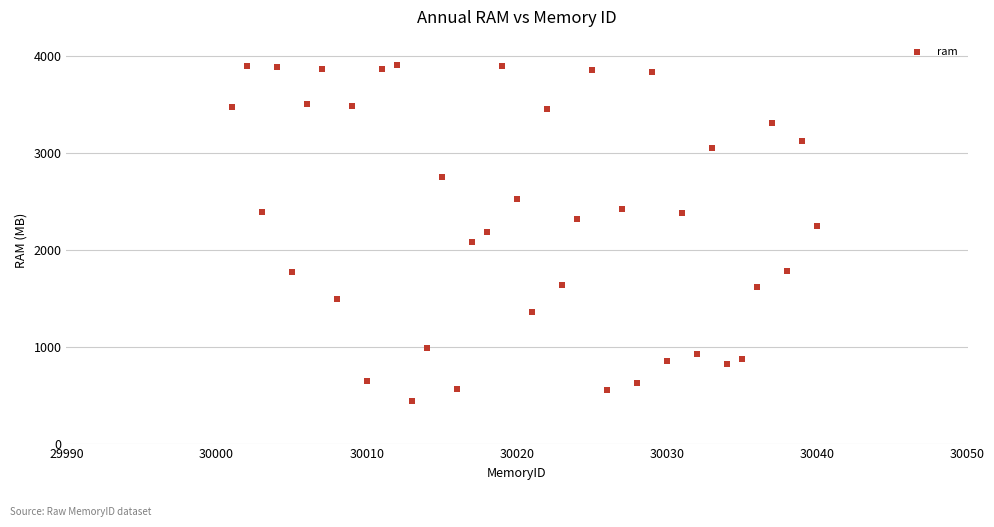

What is the range of Y values (max minus min)?

3472